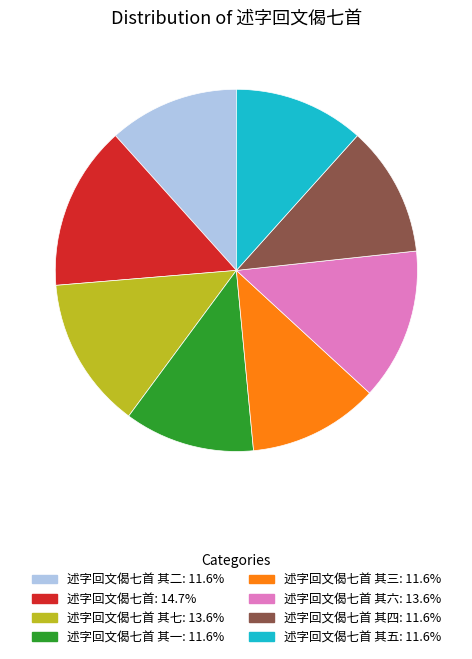

Is there a majority slice in this chart?

No